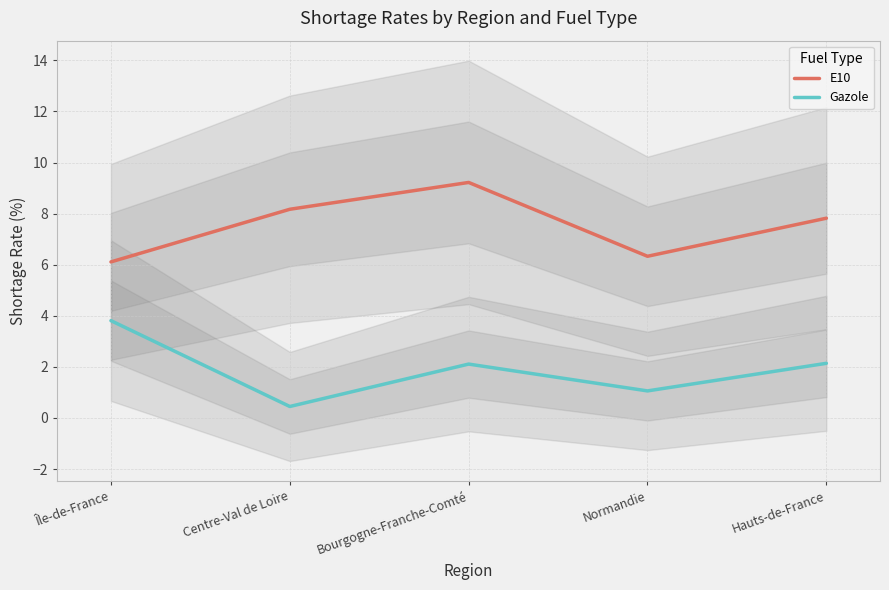

Reading left to right, list all the values displayed in this chart.

E10: Île-de-France=6.1	Centre-Val de Loire=8.2	Bourgogne-Franche-Comté=9.2	Normandie=6.3	Hauts-de-France=7.8
Gazole: Île-de-France=3.8	Centre-Val de Loire=0.5	Bourgogne-Franche-Comté=2.1	Normandie=1.1	Hauts-de-France=2.1